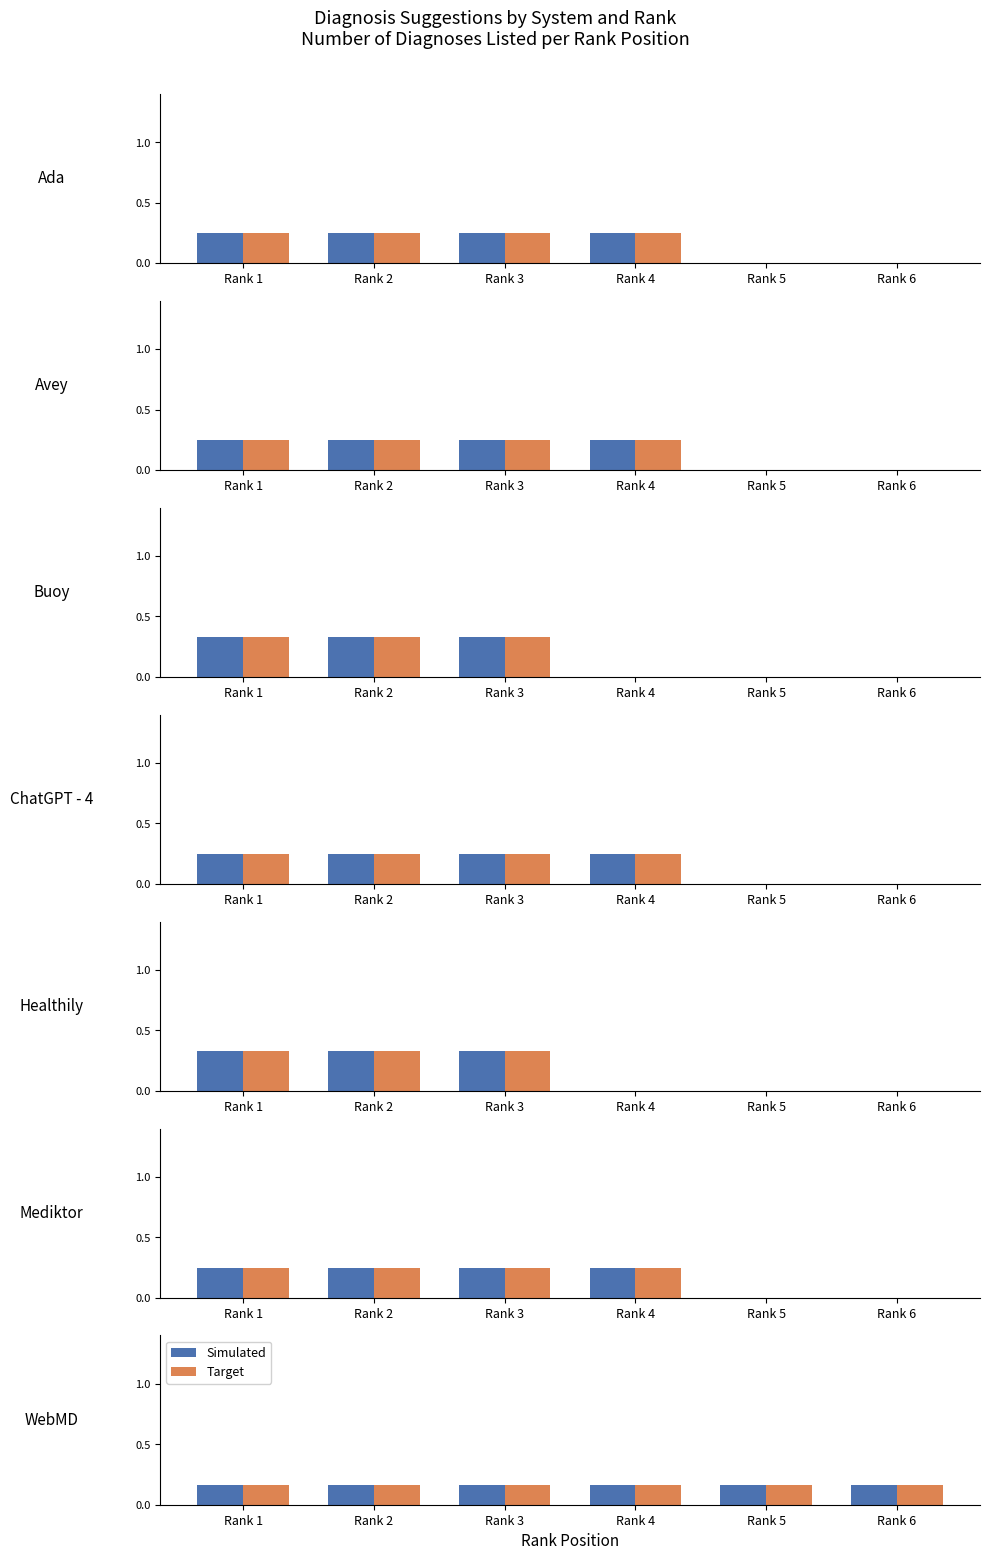

How many Ada values are between 0 and 1?

6